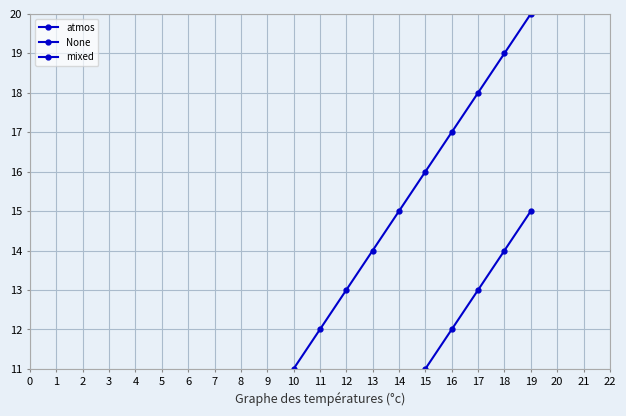

Reading left to right, transcribe all the data shown in this chart.

atmos: 0=1	1=2	2=3	3=4	4=5	5=6	6=7	7=8	8=9	9=10	10=11	11=12	12=13	13=14	14=15	15=16	16=17	17=18	18=19	19=20
None: 0=1	1=1	2=2	3=2	4=3	5=3	6=4	7=4	8=5	9=5	10=6	11=6	12=7	13=7	14=8	15=8	16=9	17=9	18=10	19=10
mixed: 0=0	1=1	2=1	3=2	4=2	5=3	6=3	7=4	8=5	9=5	10=6	11=7	12=8	13=9	14=10	15=11	16=12	17=13	18=14	19=15